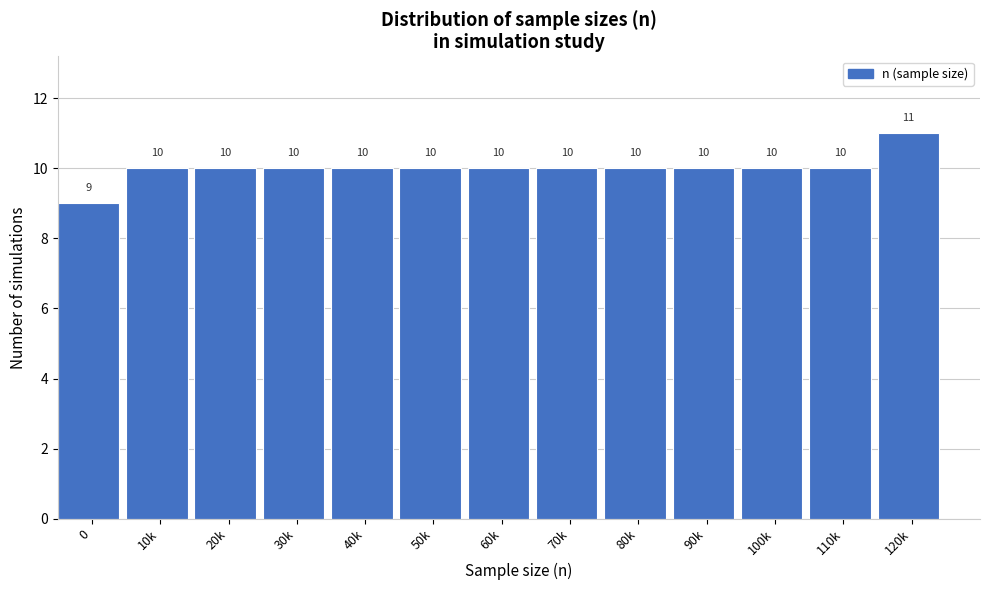

Reading left to right, extract all data points from this chart.

9	10	10	10	10	10	10	10	10	10	10	10	11